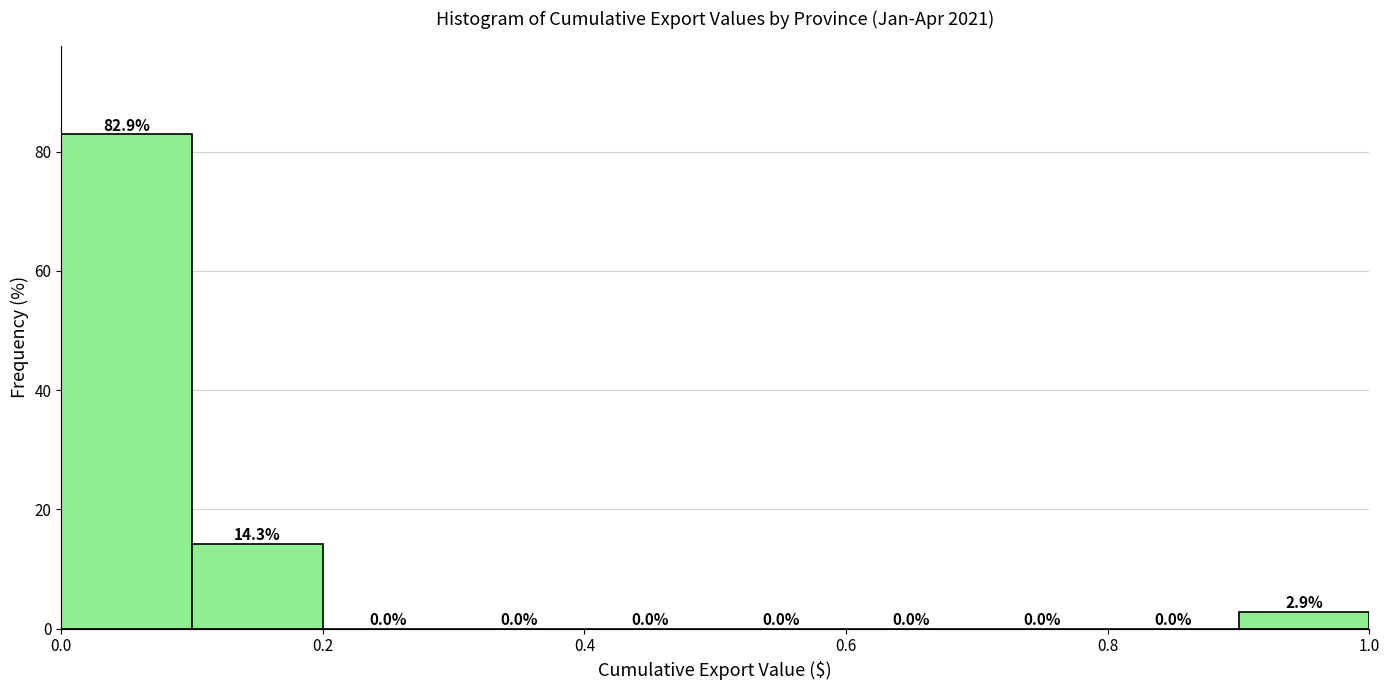

How tall is the bar that spans 0.0 to 0.1 on the x-axis?

82.9